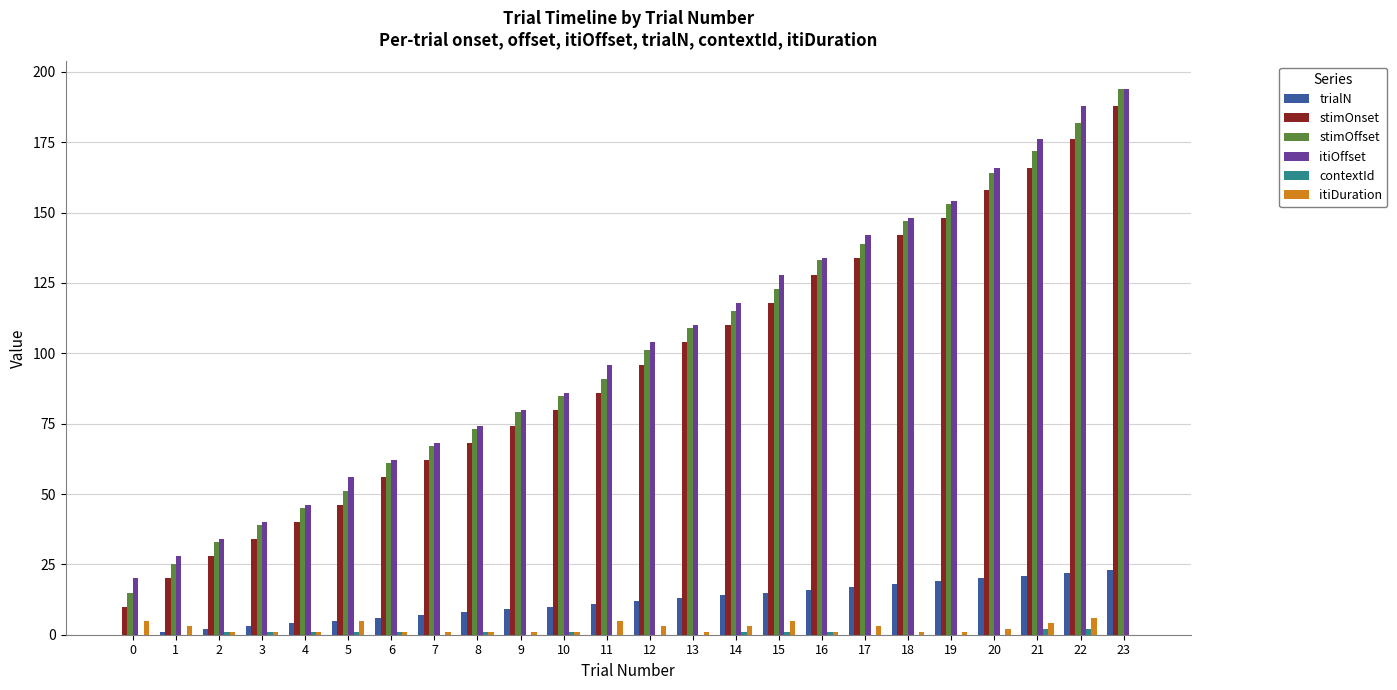

Is the value of stimOnset at 8 greater than the value of itiDuration at 22?

Yes